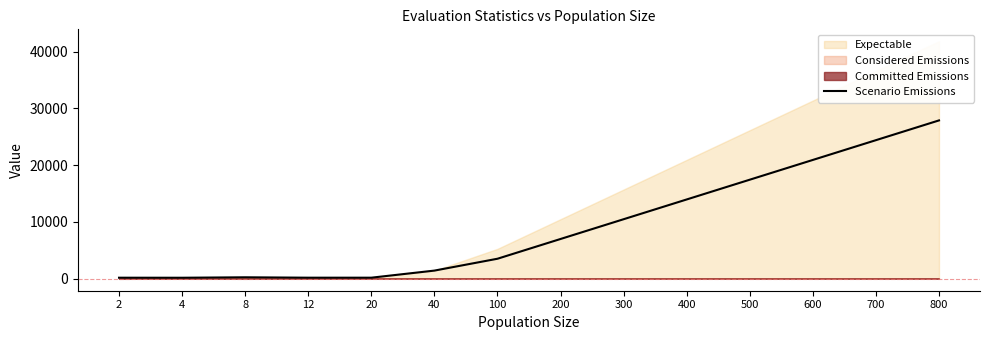

Reading right to left, extract all data points from this chart.

800=27876.9	700=24392.3	600=20907.7	500=17423.1	400=13938.5	300=10453.8	200=6969.2	100=3484.6	40=1393.8	20=142.8	12=142.4	8=212.5	4=133.1	2=139.4